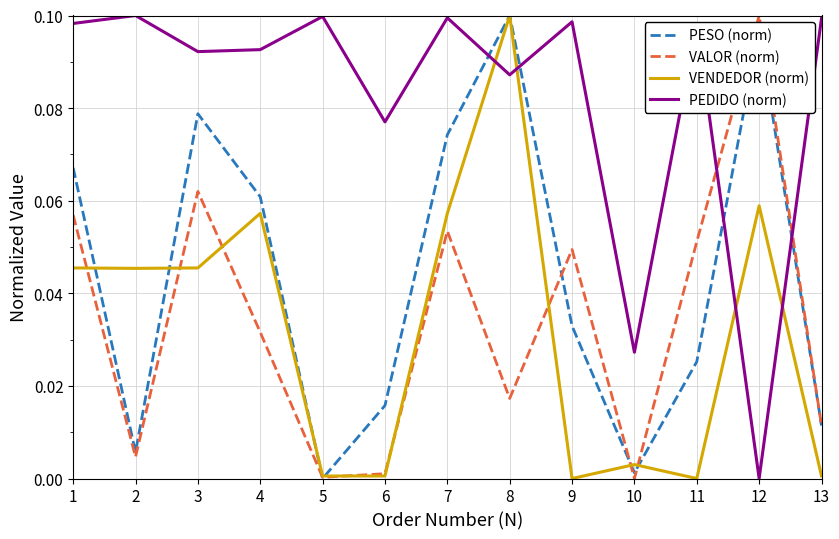

Where is the first local minimum for PESO (norm)?

2